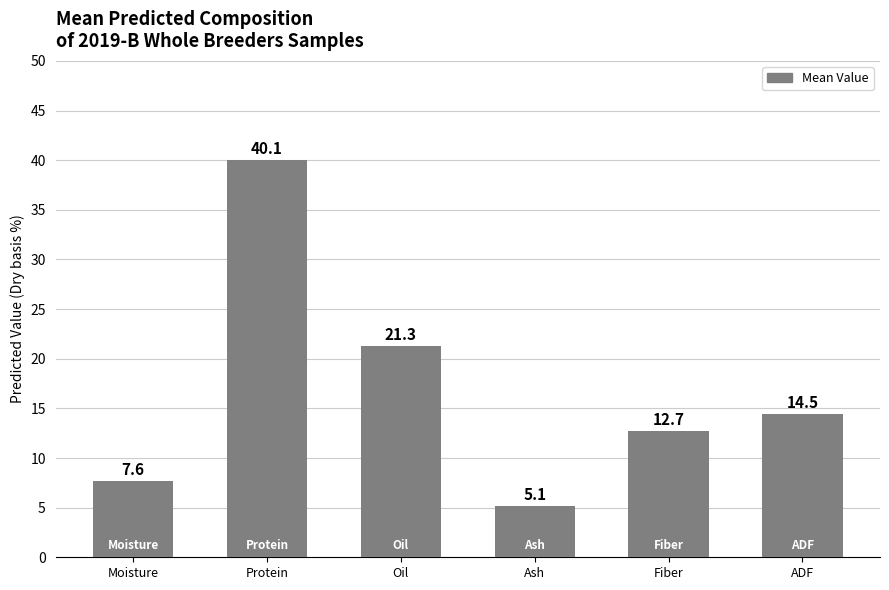

Reading left to right, extract all data points from this chart.

Moisture=7.6	Protein=40.1	Oil=21.3	Ash=5.1	Fiber=12.7	ADF=14.5